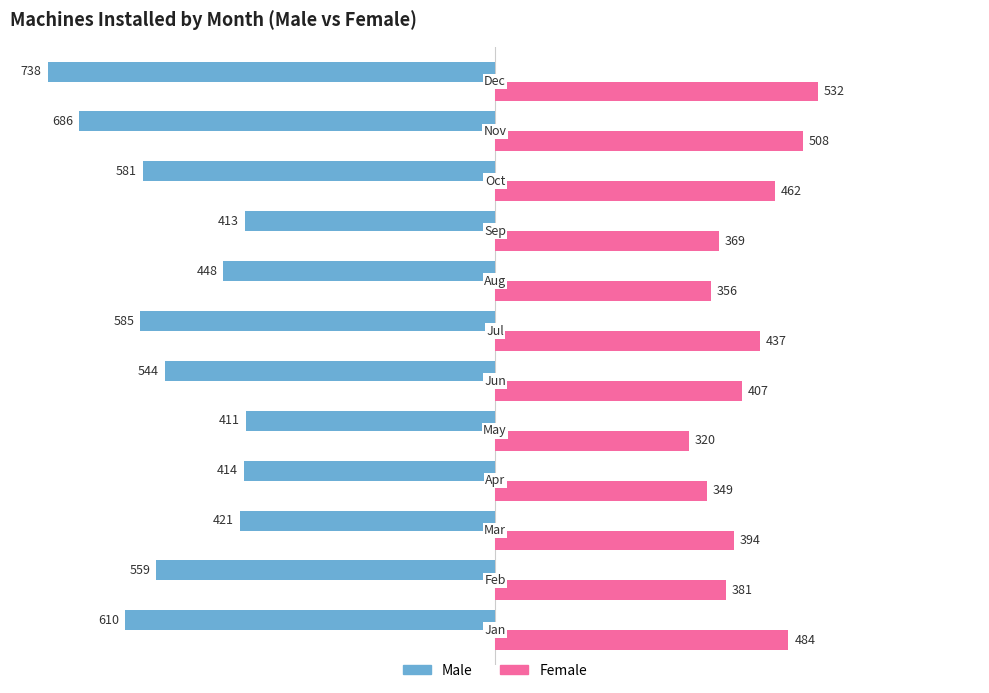

Count the number of data series in this chart.

2